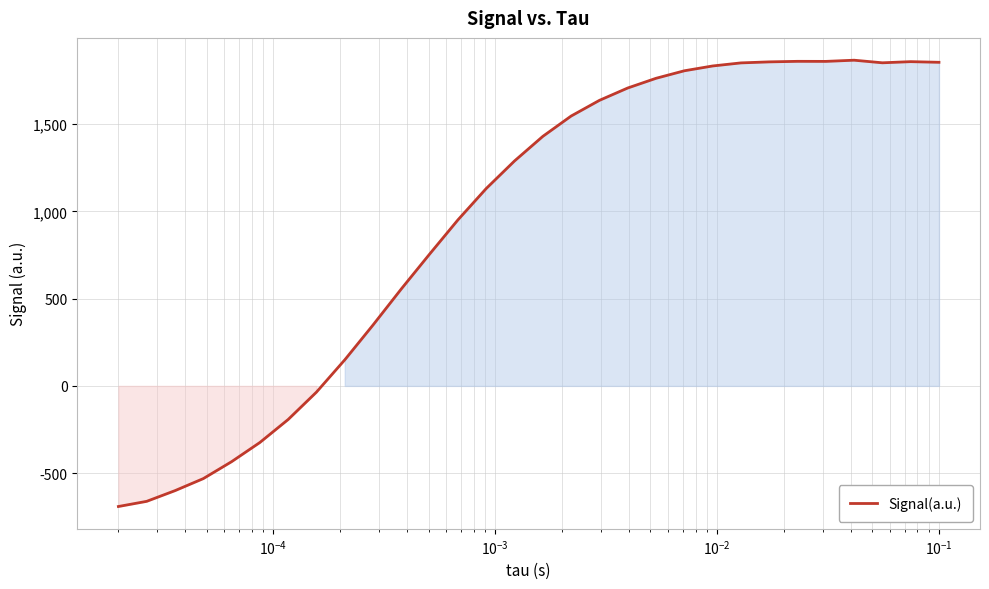

What is the smallest value displayed?

-691.1